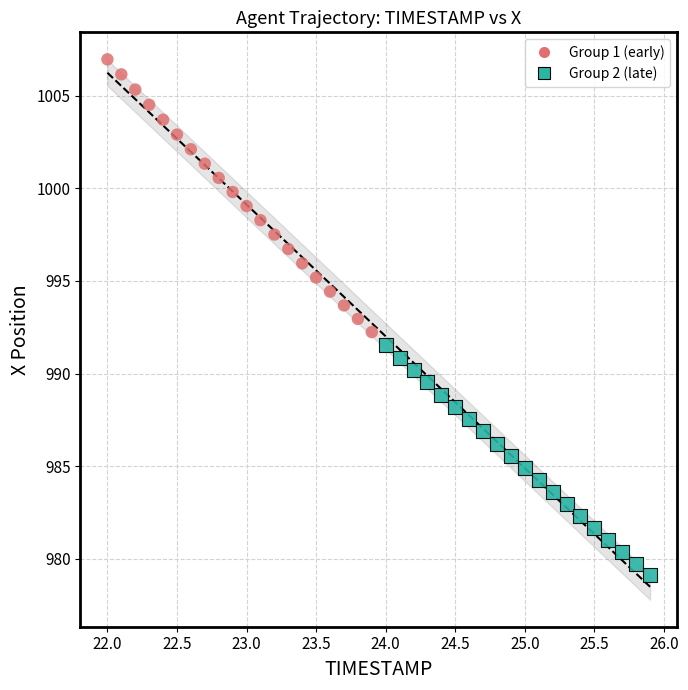

Which series has the widest spread of Y values?

Group 1 (early)